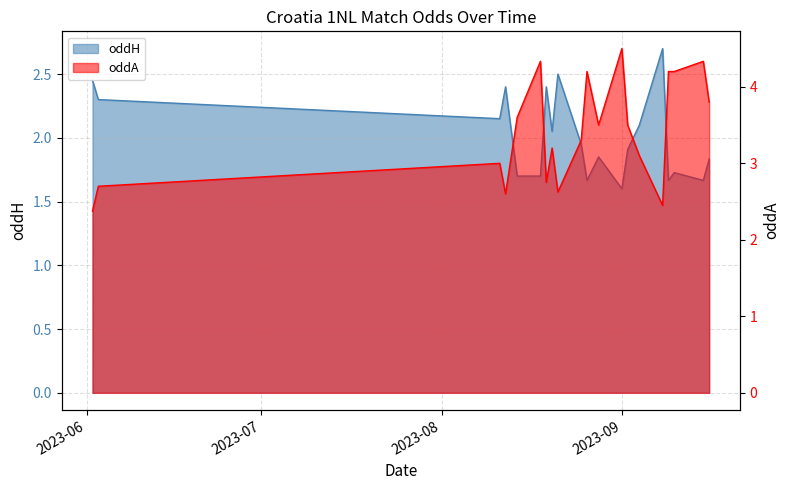

What is the lowest value of the oddA series?

2.4